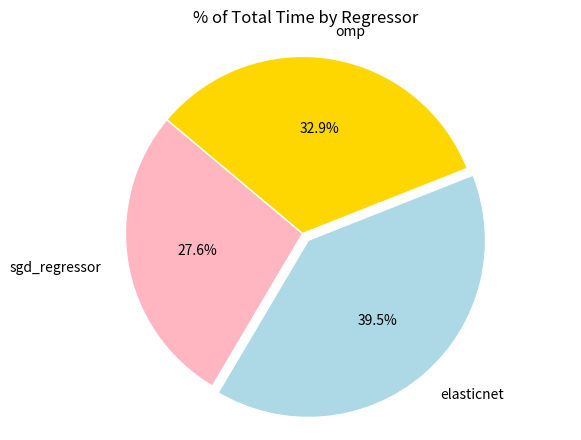

What is the smallest slice in the pie chart?

sgd_regressor